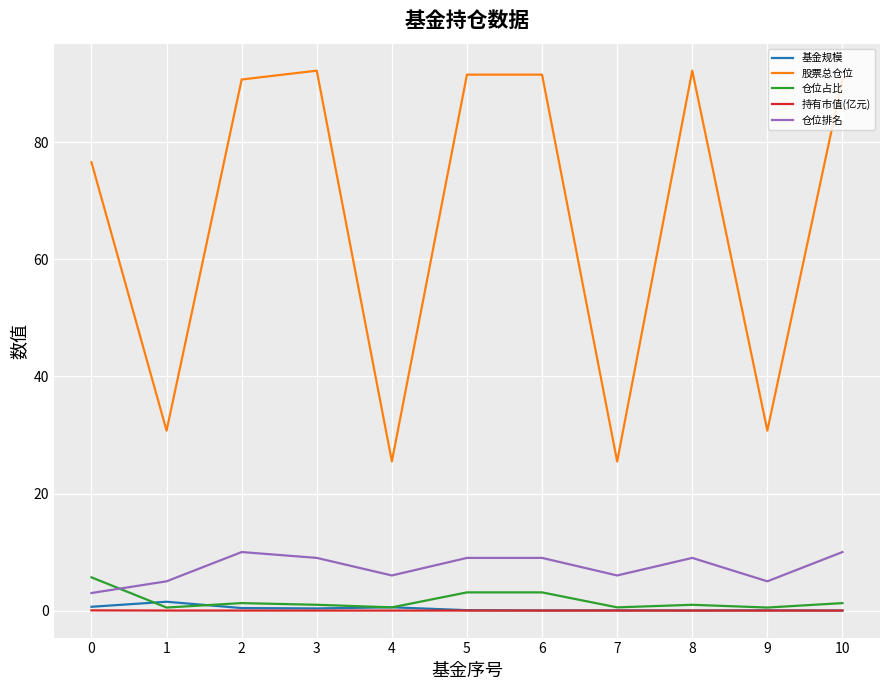

Which series has the largest range (max minus min)?

股票总仓位